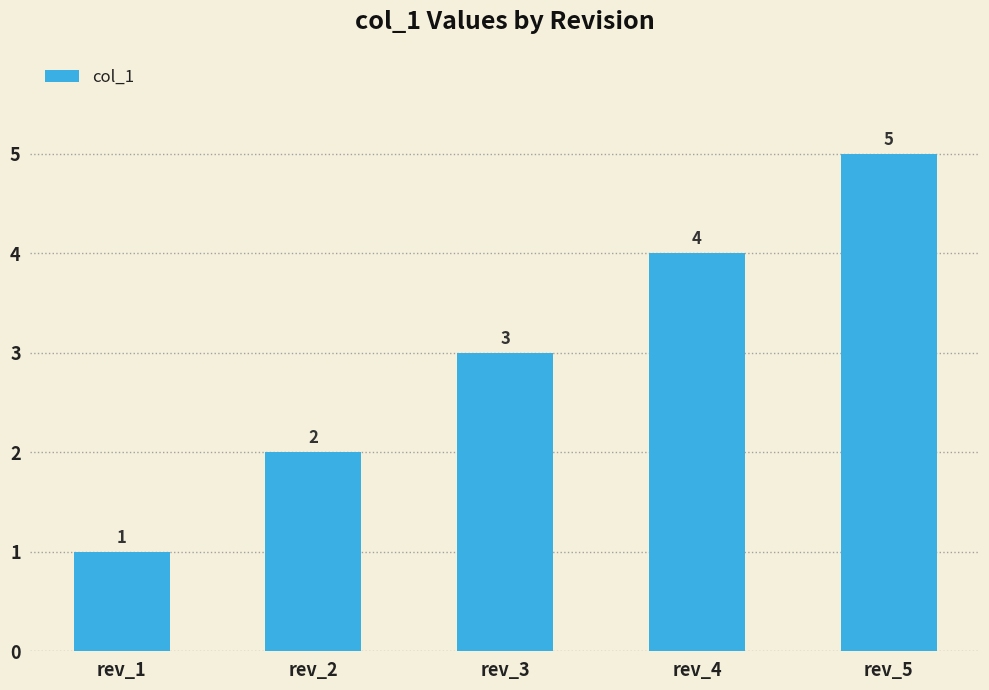

Rank the categories by value from highest to lowest.

rev_5, rev_4, rev_3, rev_2, rev_1